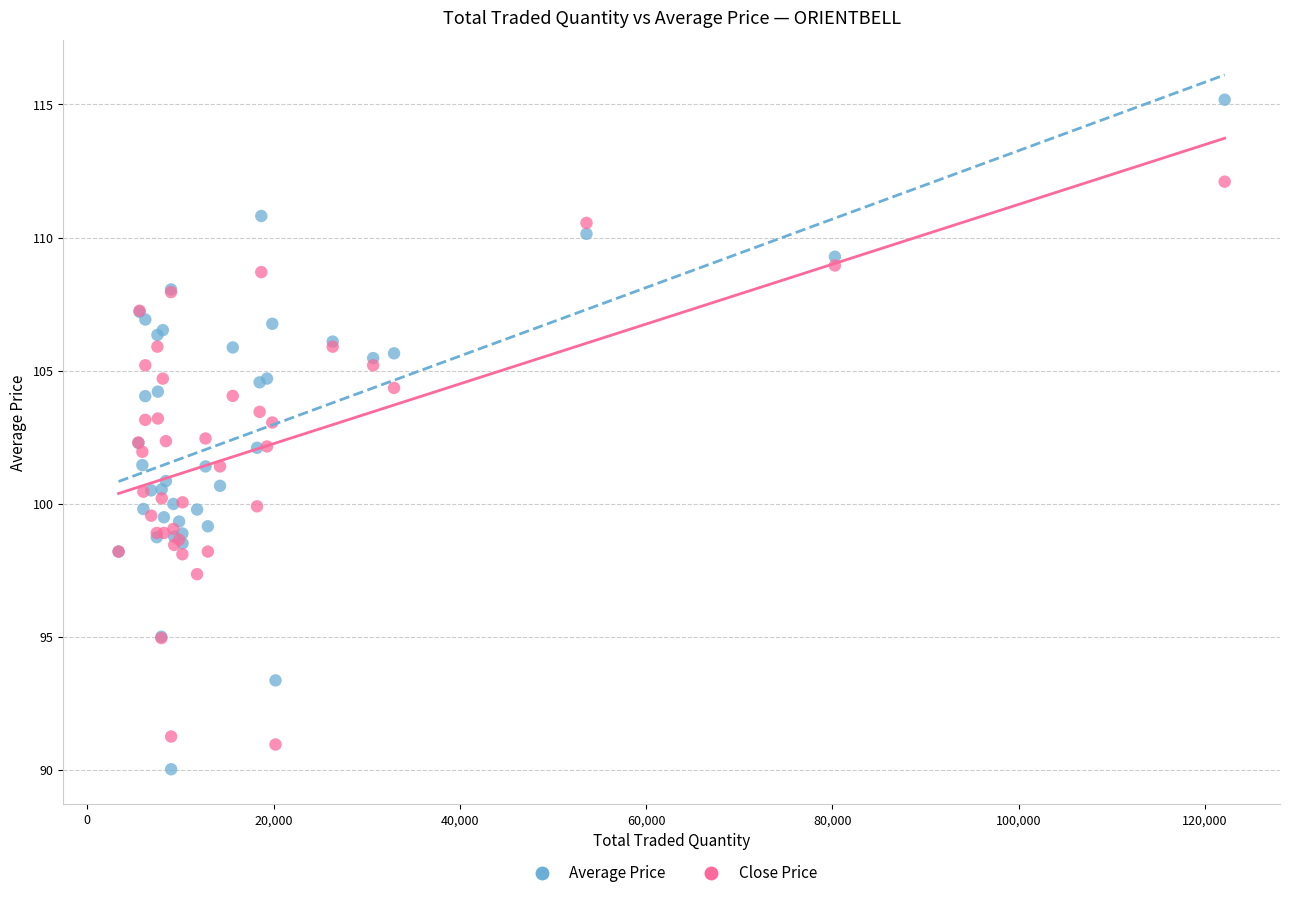

Which series has the largest Y range (max minus min)?

Average Price